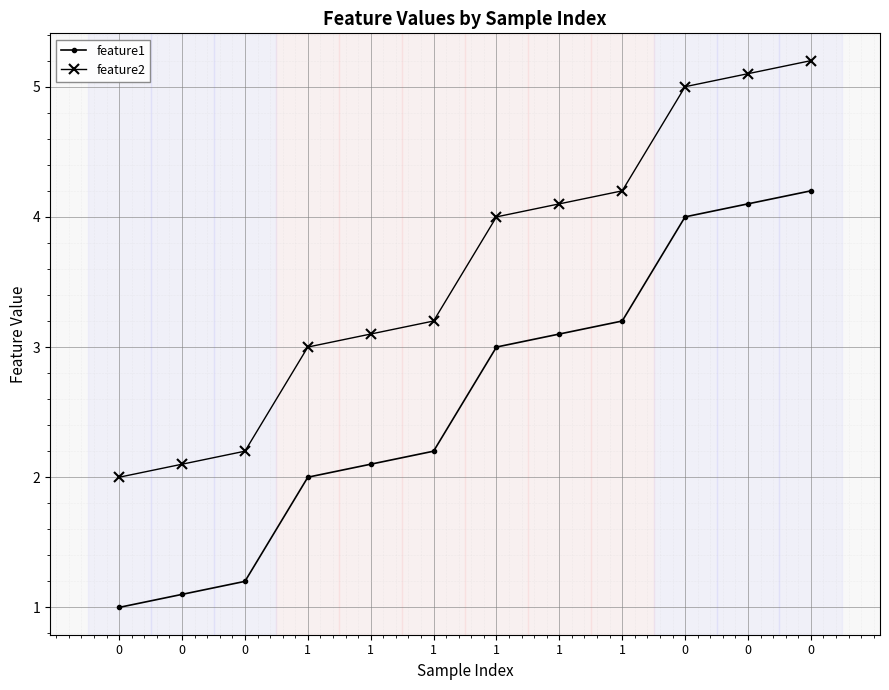

True or false: feature2 and feature1 intersect in this chart.

False